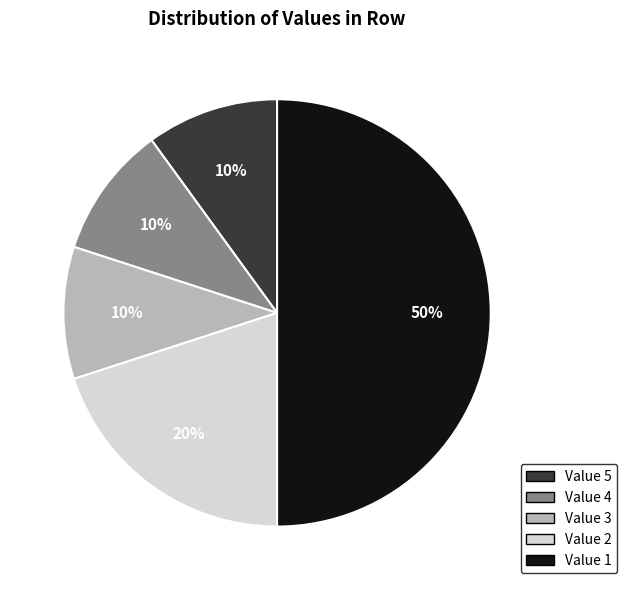

Combined, do Value 4 and Value 3 account for over 50%?

No